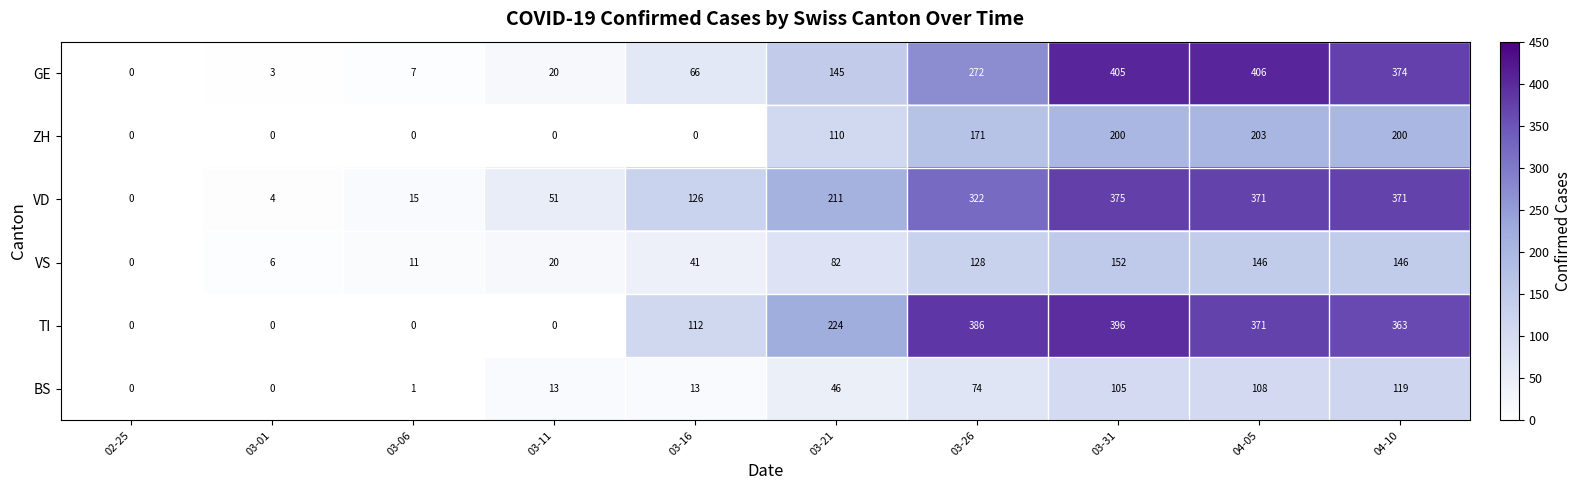

True or false: TI has a value of 207 at 04-10.

False